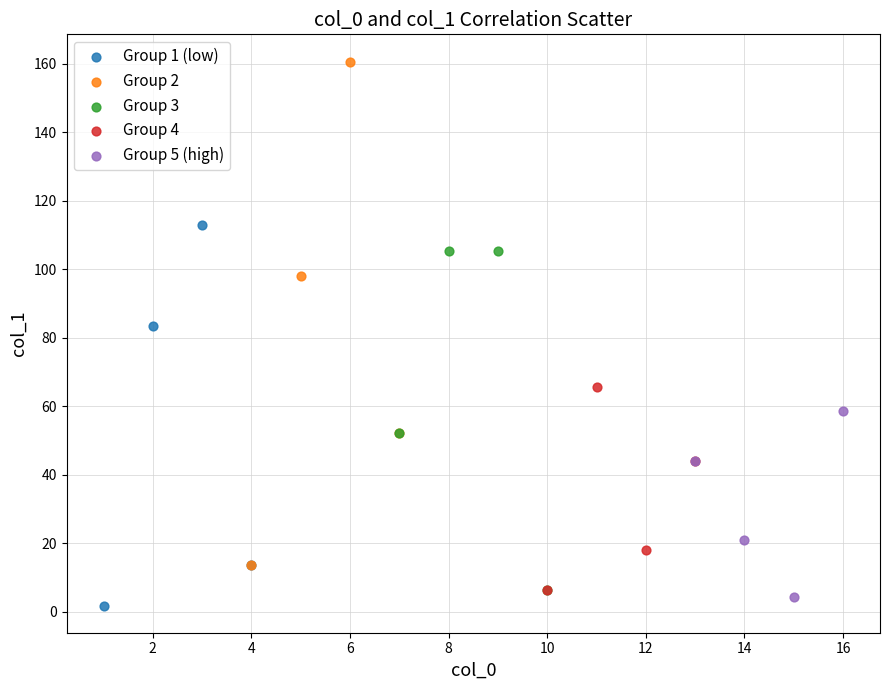

Which series has the largest Y range (max minus min)?

Group 2